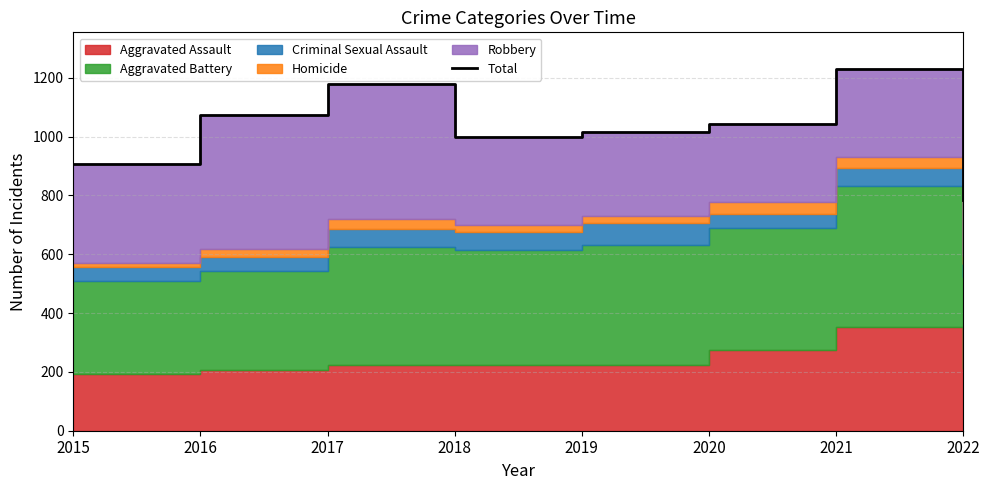

What is the average value?

1029